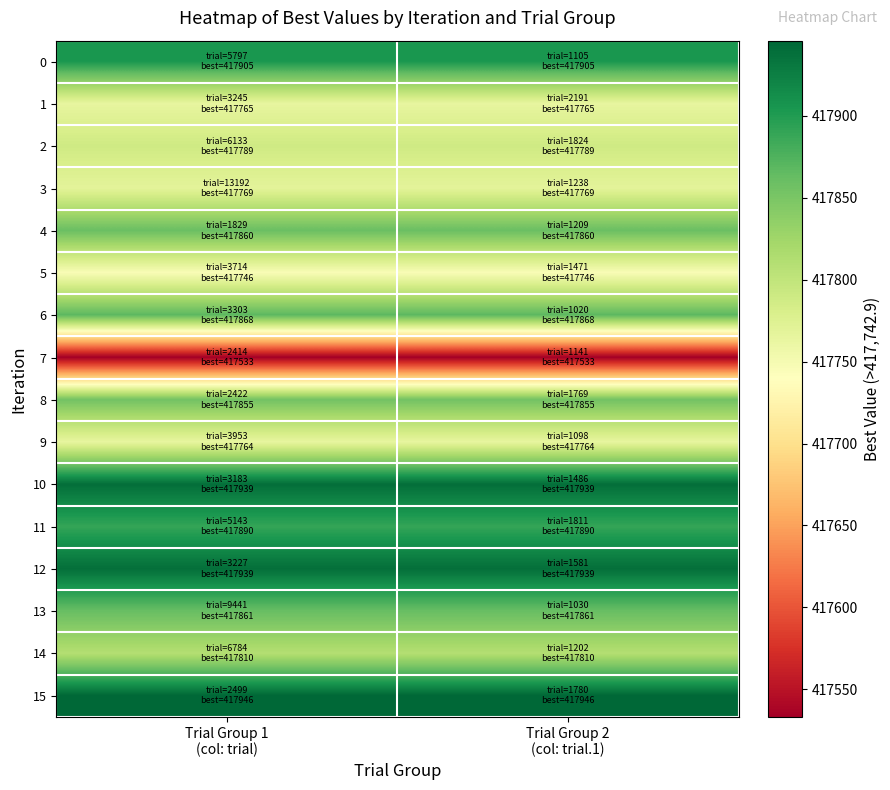

Reading left to right, extract all data points from this chart.

0: Trial Group 1
(col: trial)=417905.1	Trial Group 2
(col: trial.1)=417905.1
1: Trial Group 1
(col: trial)=417764.6	Trial Group 2
(col: trial.1)=417764.6
2: Trial Group 1
(col: trial)=417788.8	Trial Group 2
(col: trial.1)=417788.8
3: Trial Group 1
(col: trial)=417768.6	Trial Group 2
(col: trial.1)=417768.6
4: Trial Group 1
(col: trial)=417860.0	Trial Group 2
(col: trial.1)=417860.0
5: Trial Group 1
(col: trial)=417746.4	Trial Group 2
(col: trial.1)=417746.4
6: Trial Group 1
(col: trial)=417867.9	Trial Group 2
(col: trial.1)=417867.9
7: Trial Group 1
(col: trial)=417533.3	Trial Group 2
(col: trial.1)=417533.3
8: Trial Group 1
(col: trial)=417854.5	Trial Group 2
(col: trial.1)=417854.5
9: Trial Group 1
(col: trial)=417764.4	Trial Group 2
(col: trial.1)=417764.4
10: Trial Group 1
(col: trial)=417939.3	Trial Group 2
(col: trial.1)=417939.3
11: Trial Group 1
(col: trial)=417889.7	Trial Group 2
(col: trial.1)=417889.7
12: Trial Group 1
(col: trial)=417939.1	Trial Group 2
(col: trial.1)=417939.1
13: Trial Group 1
(col: trial)=417860.9	Trial Group 2
(col: trial.1)=417860.9
14: Trial Group 1
(col: trial)=417810.3	Trial Group 2
(col: trial.1)=417810.3
15: Trial Group 1
(col: trial)=417945.7	Trial Group 2
(col: trial.1)=417945.7